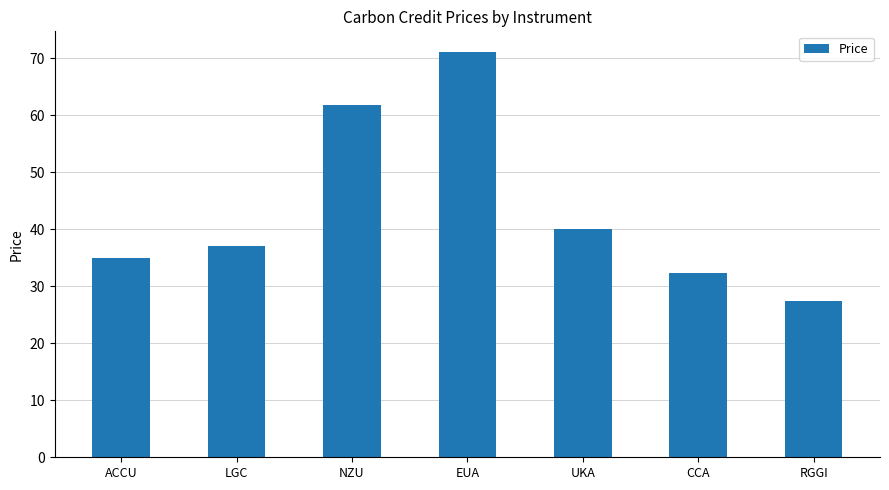

List the labels in order of value, smallest first.

RGGI, CCA, ACCU, LGC, UKA, NZU, EUA